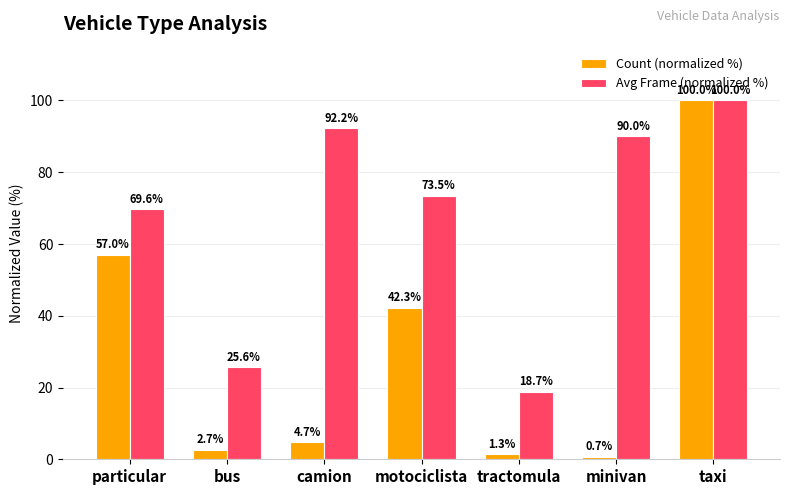

Reading right to left, what are all the values shown in this chart?

Count (normalized %): taxi=100.0	minivan=0.7	tractomula=1.3	motociclista=42.3	camion=4.7	bus=2.7	particular=57.0
Avg Frame (normalized %): taxi=100.0	minivan=90.0	tractomula=18.7	motociclista=73.5	camion=92.2	bus=25.6	particular=69.6